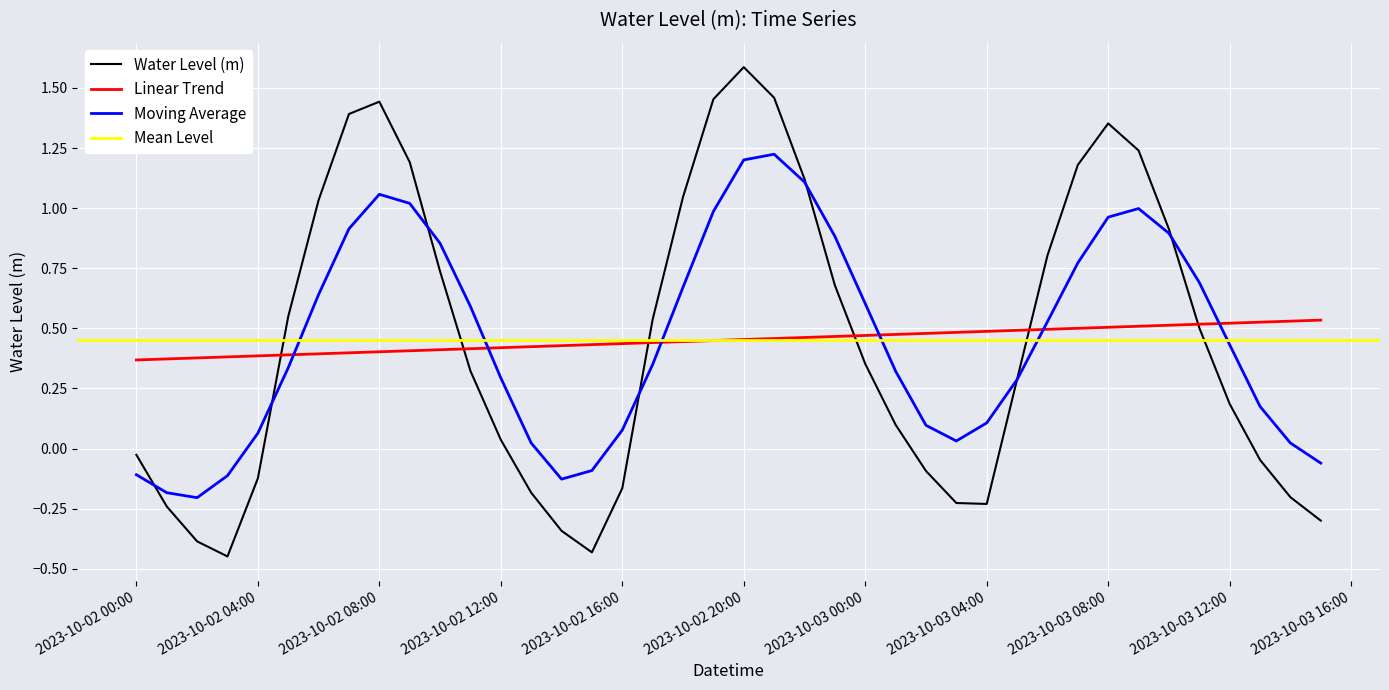

Which category has the highest value in the Water Level (m) series?

2023-10-02 20:00